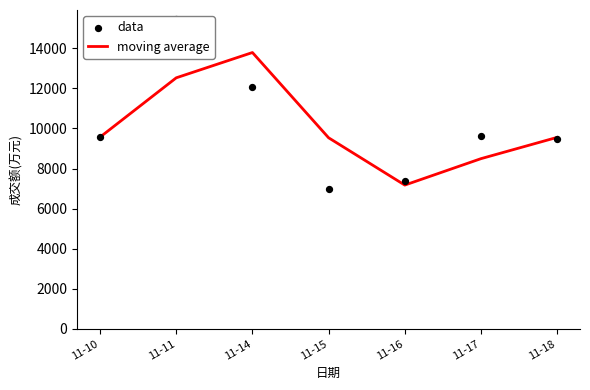

Which series has the largest Y range (max minus min)?

data